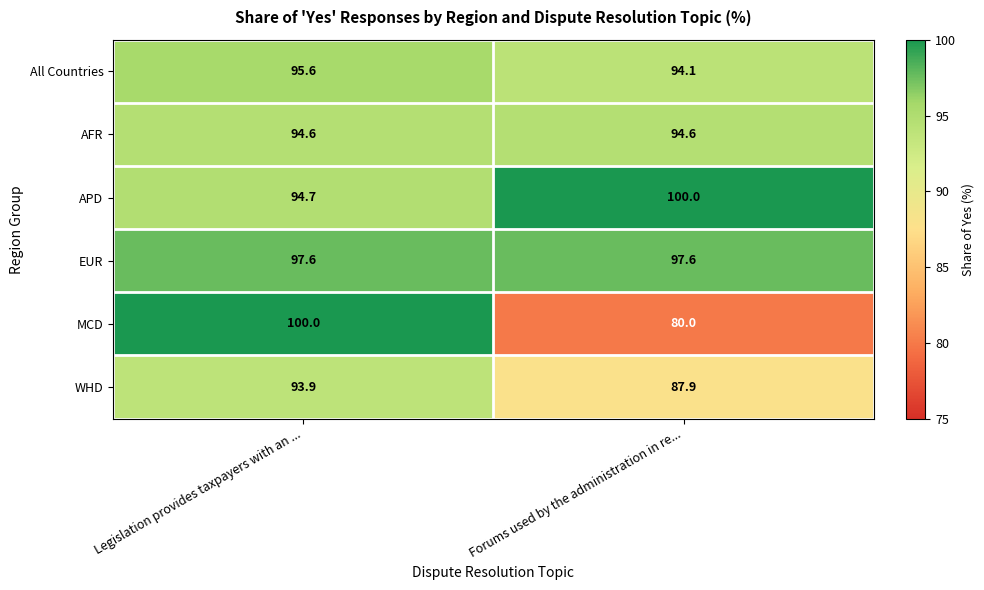

At which label does WHD first exceed 93?

Legislation provides taxpayers with an ...